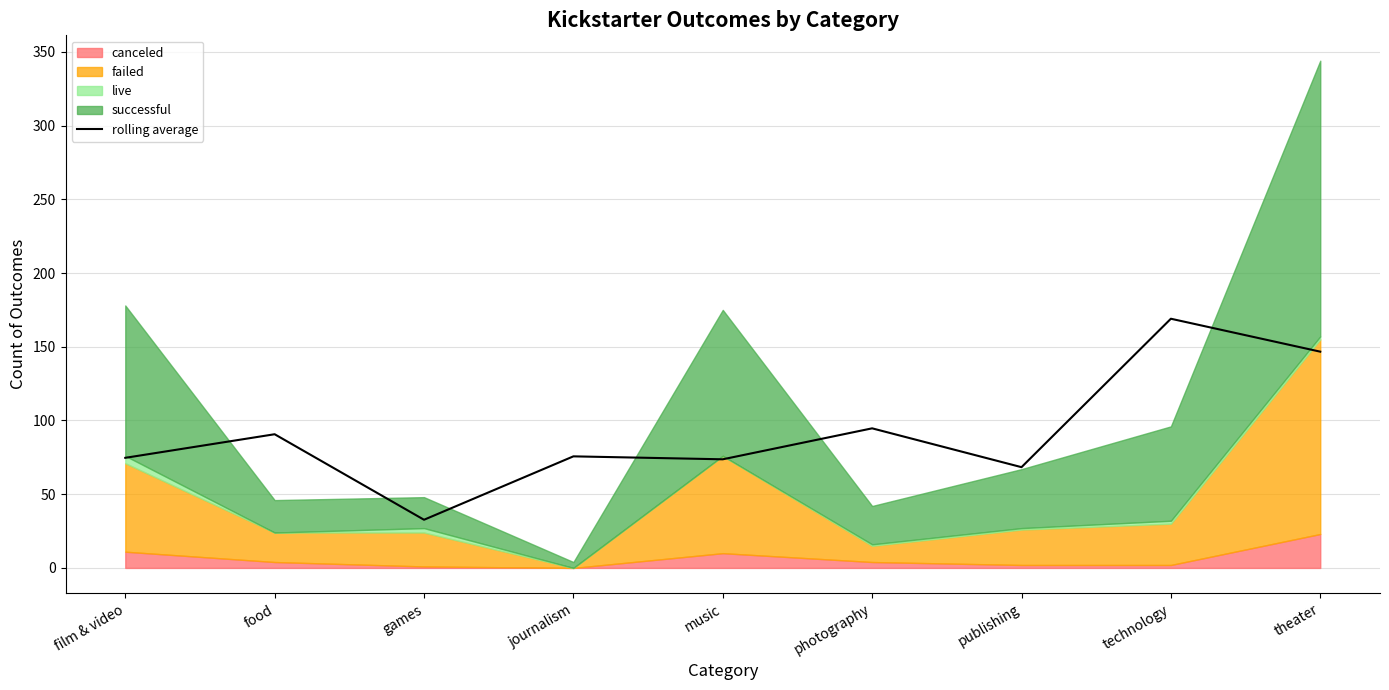

Reading left to right, list all the values displayed in this chart.

74.7	90.7	32.7	75.7	73.7	94.7	68.3	169.0	146.7